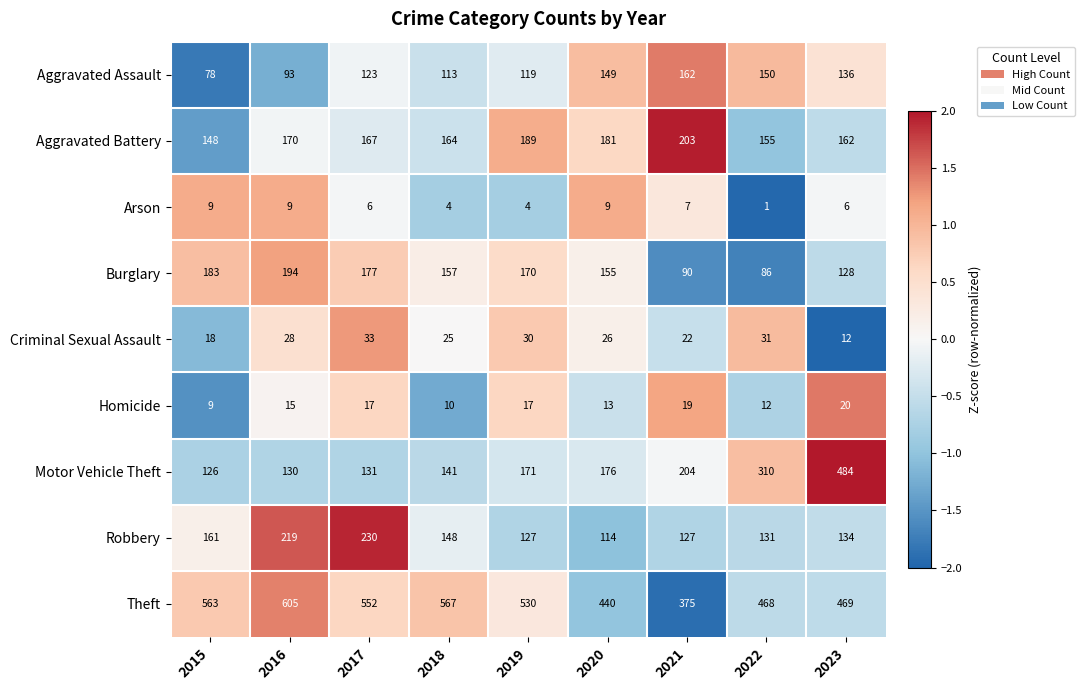

What is the average value of the Criminal Sexual Assault series?

25